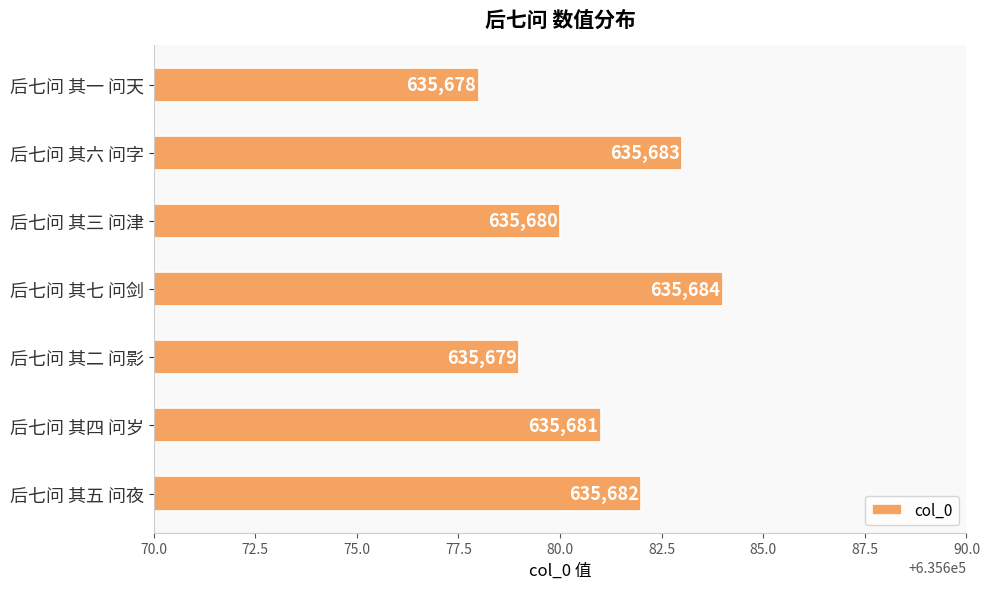

How many values are below 635681?

3